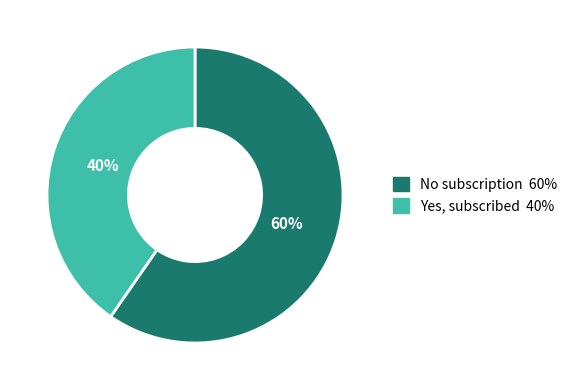

How many slices are in this pie chart?

2